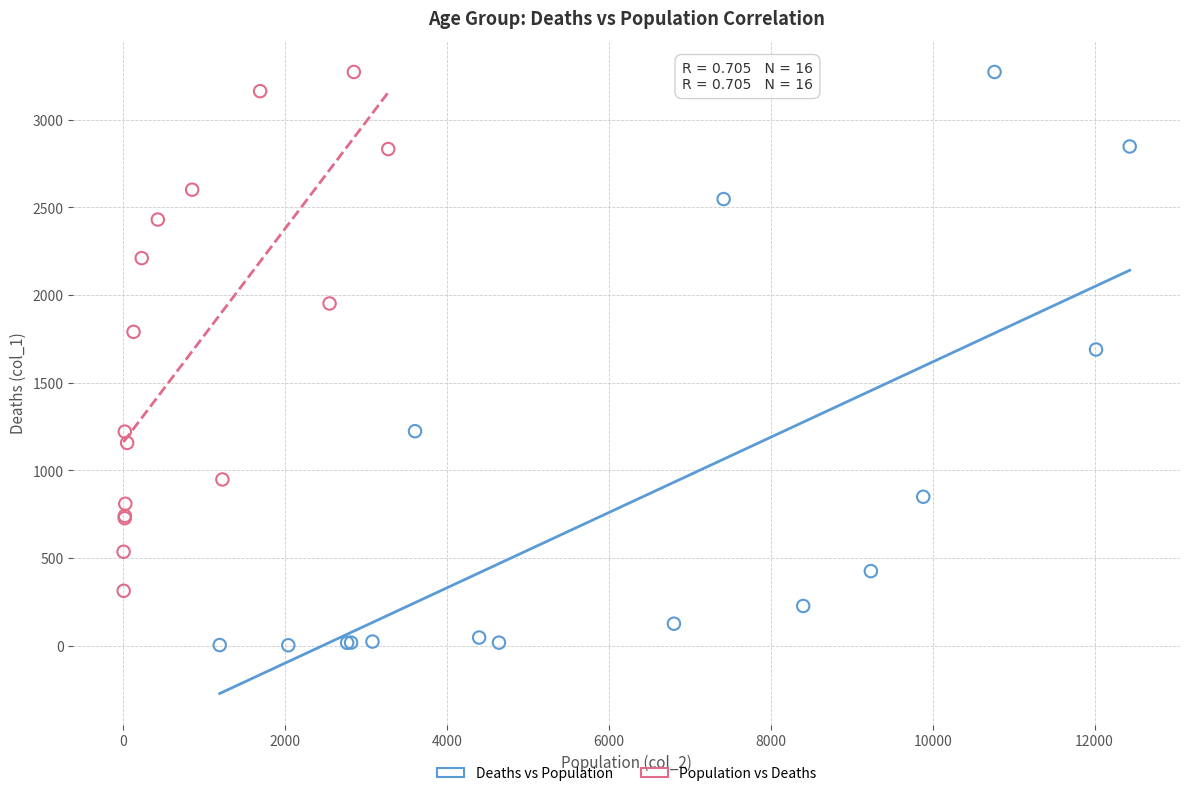

Which series has the widest spread of Y values?

Deaths vs Population